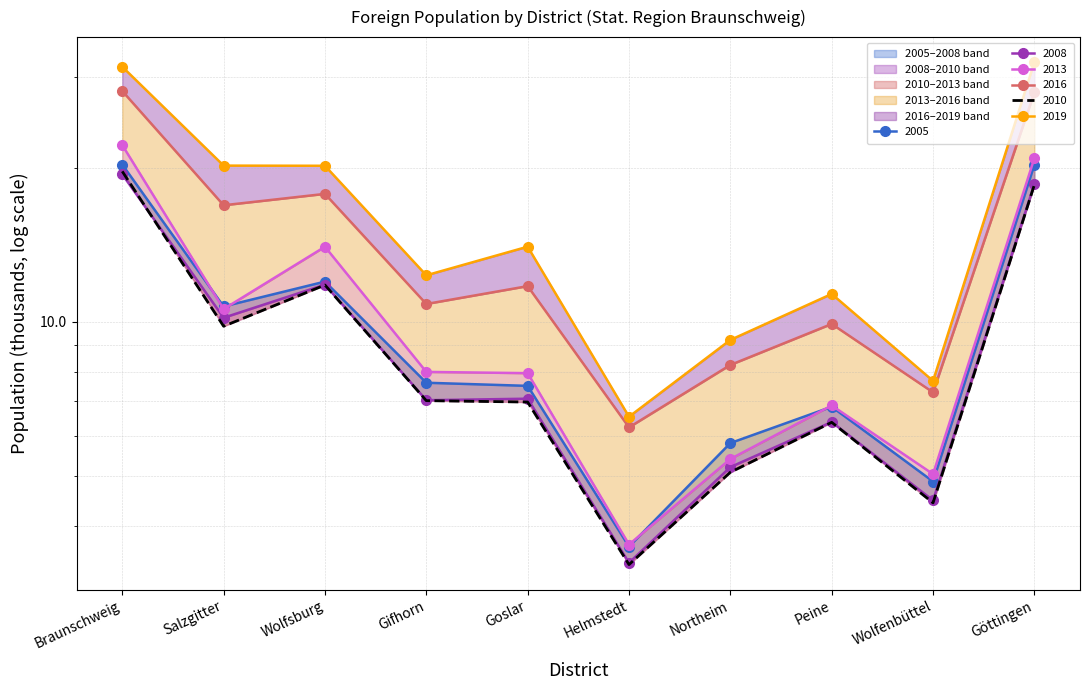

Reading left to right, extract all data points from this chart.

2005: Braunschweig=20.3	Salzgitter=10.7	Wolfsburg=12.0	Gifhorn=7.6	Goslar=7.5	Helmstedt=3.6	Northeim=5.8	Peine=6.8	Wolfenbüttel=4.9	Göttingen=20.3
2008: Braunschweig=19.4	Salzgitter=10.2	Wolfsburg=11.8	Gifhorn=7.0	Goslar=7.1	Helmstedt=3.4	Northeim=5.2	Peine=6.4	Wolfenbüttel=4.5	Göttingen=18.6
2010: Braunschweig=19.7	Salzgitter=9.8	Wolfsburg=11.8	Gifhorn=7.0	Goslar=7.0	Helmstedt=3.4	Northeim=5.1	Peine=6.4	Wolfenbüttel=4.4	Göttingen=18.5
2013: Braunschweig=22.1	Salzgitter=10.6	Wolfsburg=14.0	Gifhorn=8.0	Goslar=7.9	Helmstedt=3.7	Northeim=5.4	Peine=6.9	Wolfenbüttel=5.1	Göttingen=20.9
2016: Braunschweig=28.2	Salzgitter=16.9	Wolfsburg=17.8	Gifhorn=10.8	Goslar=11.7	Helmstedt=6.2	Northeim=8.2	Peine=9.9	Wolfenbüttel=7.3	Göttingen=28.0
2019: Braunschweig=31.4	Salzgitter=20.2	Wolfsburg=20.2	Gifhorn=12.3	Goslar=14.0	Helmstedt=6.5	Northeim=9.2	Peine=11.3	Wolfenbüttel=7.7	Göttingen=32.1